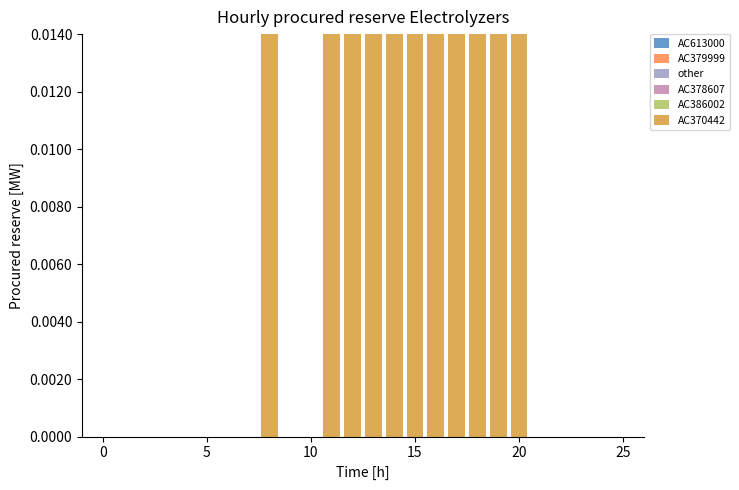

At how many categories does at least one series exceed 0?

11